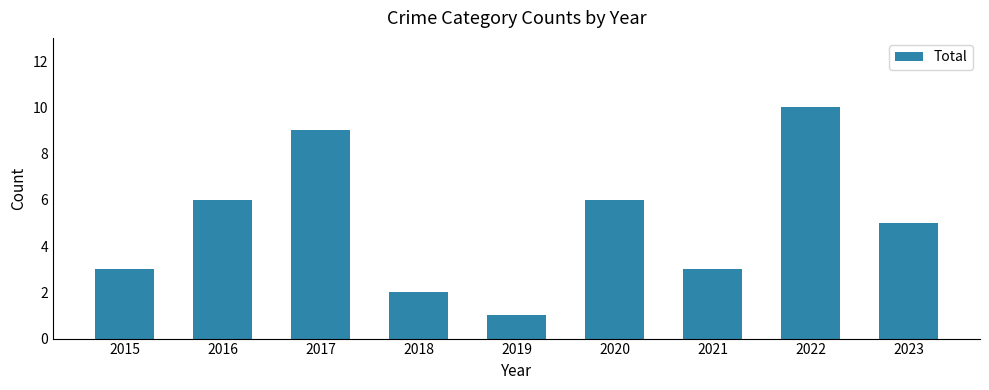

What is the value of the 1st bar from the left?

3